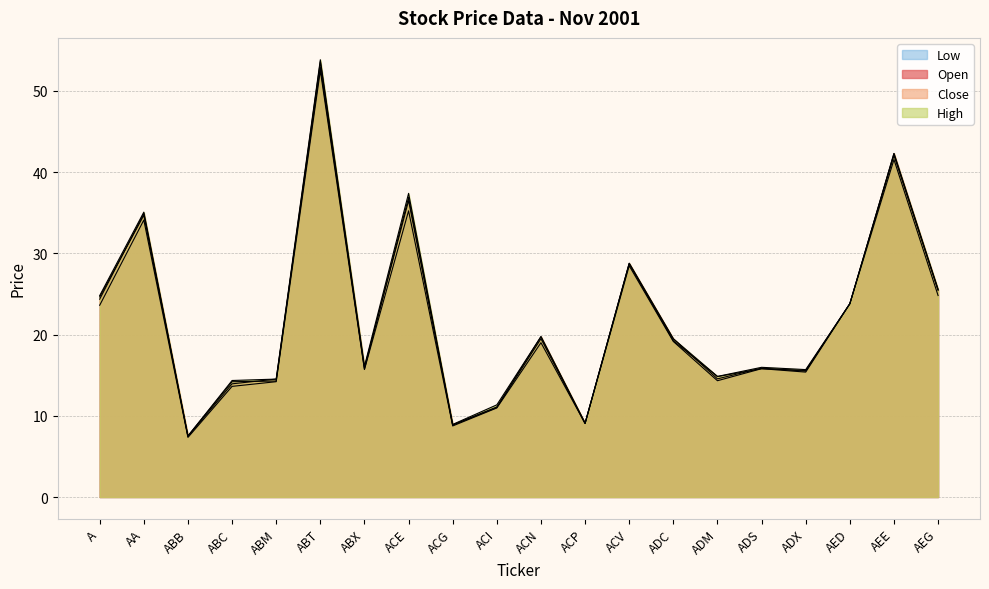

How many lines are shown in the chart?

4